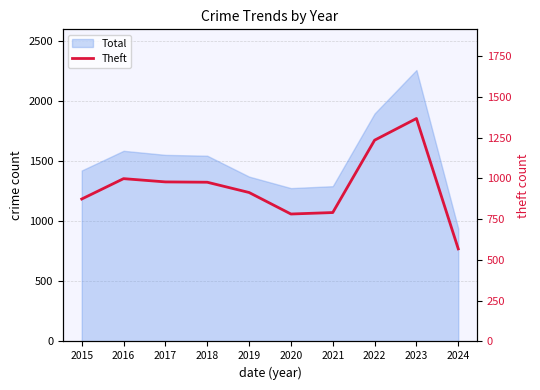

Does the chart have visible grid lines?

Yes